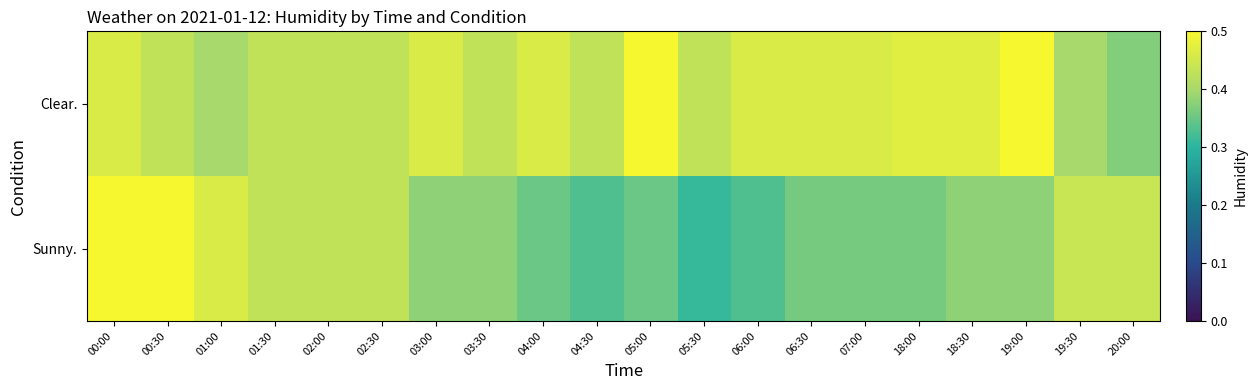

Reading right to left, list all the values displayed in this chart.

Clear.: 20:00=0.4	19:30=0.4	19:00=0.5	18:30=0.5	18:00=0.5	07:00=0.5	06:30=0.5	06:00=0.5	05:30=0.4	05:00=0.5	04:30=0.4	04:00=0.5	03:30=0.4	03:00=0.5	02:30=0.4	02:00=0.4	01:30=0.4	01:00=0.4	00:30=0.4	00:00=0.5
Sunny.: 20:00=0.4	19:30=0.4	19:00=0.4	18:30=0.4	18:00=0.4	07:00=0.4	06:30=0.4	06:00=0.3	05:30=0.3	05:00=0.3	04:30=0.3	04:00=0.3	03:30=0.4	03:00=0.4	02:30=0.4	02:00=0.4	01:30=0.4	01:00=0.5	00:30=0.5	00:00=0.5